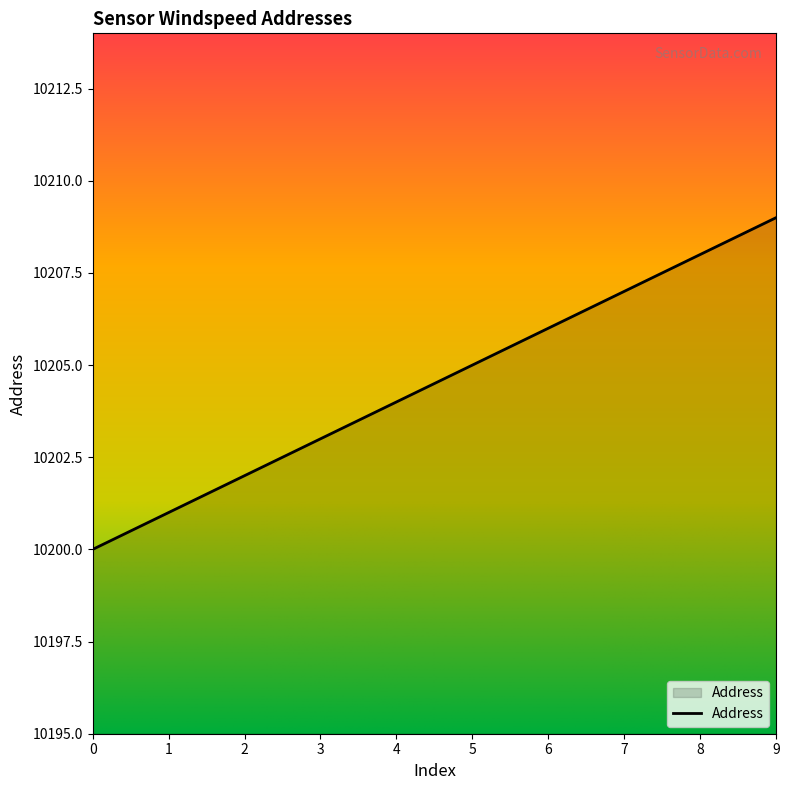

List the labels in order of value, largest first.

9, 8, 7, 6, 5, 4, 3, 2, 1, 0